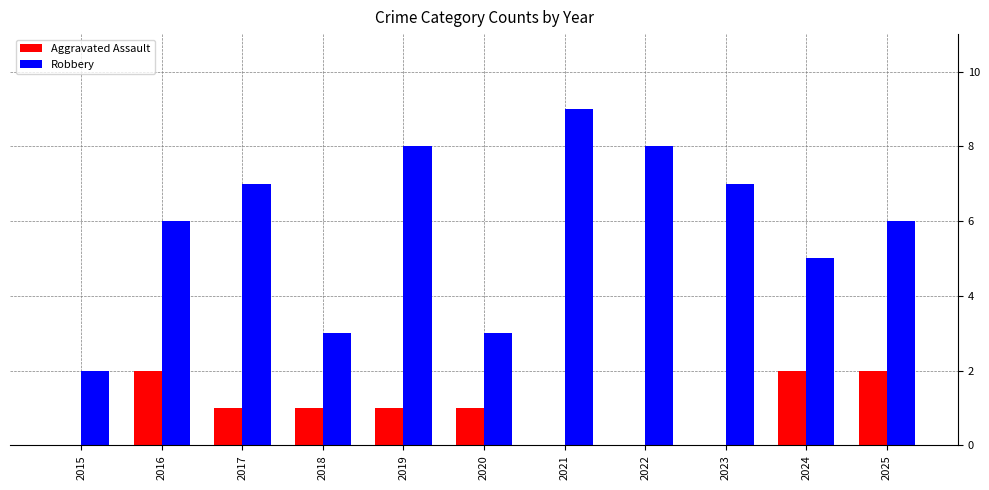

Reading left to right, what are all the values shown in this chart?

Aggravated Assault: 0	2	1	1	1	1	0	0	0	2	2
Robbery: 2	6	7	3	8	3	9	8	7	5	6